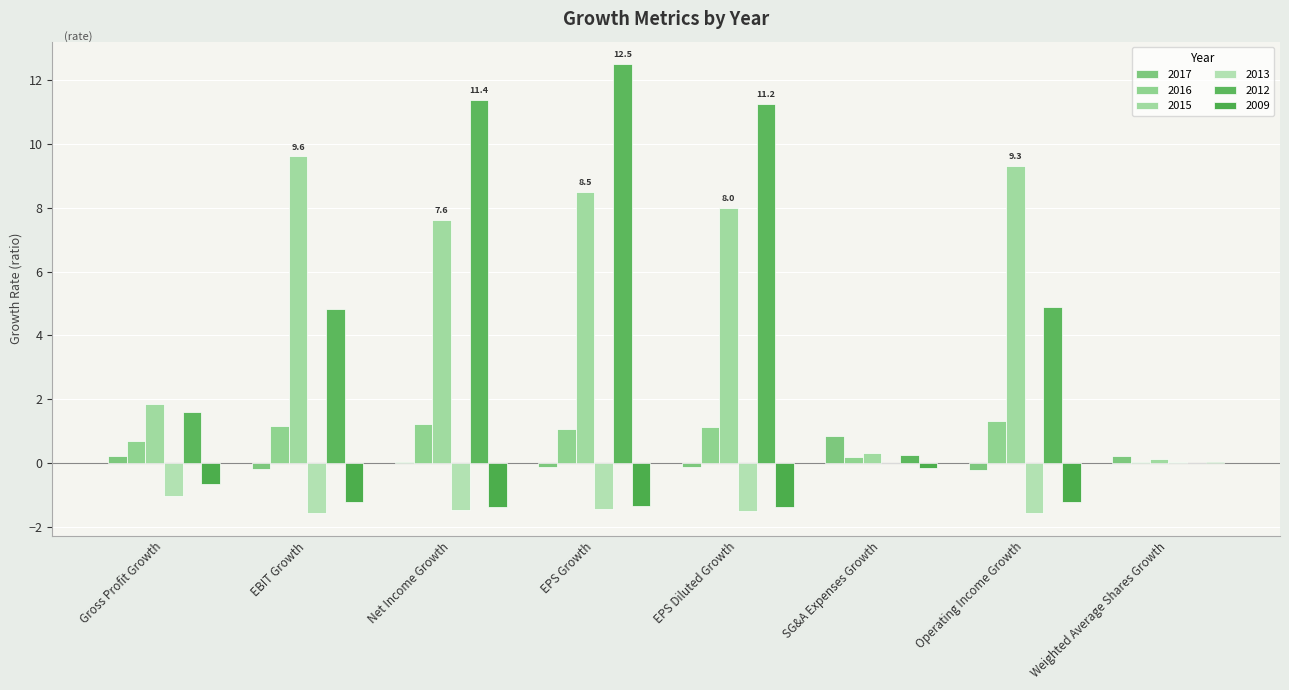

Are the bars grouped side by side (vs. stacked)?

Yes